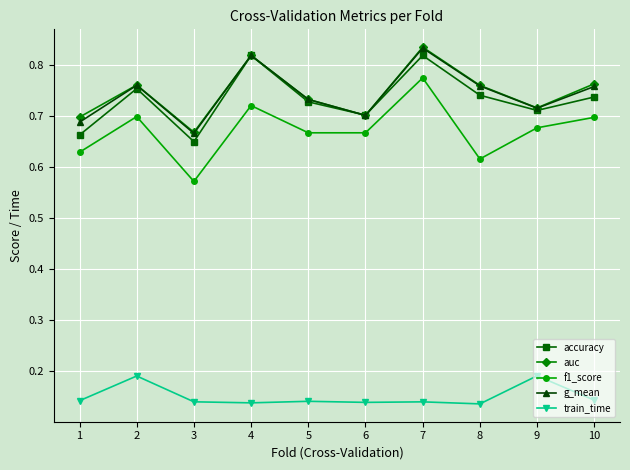

What is the sum of all f1_score values?

6.7